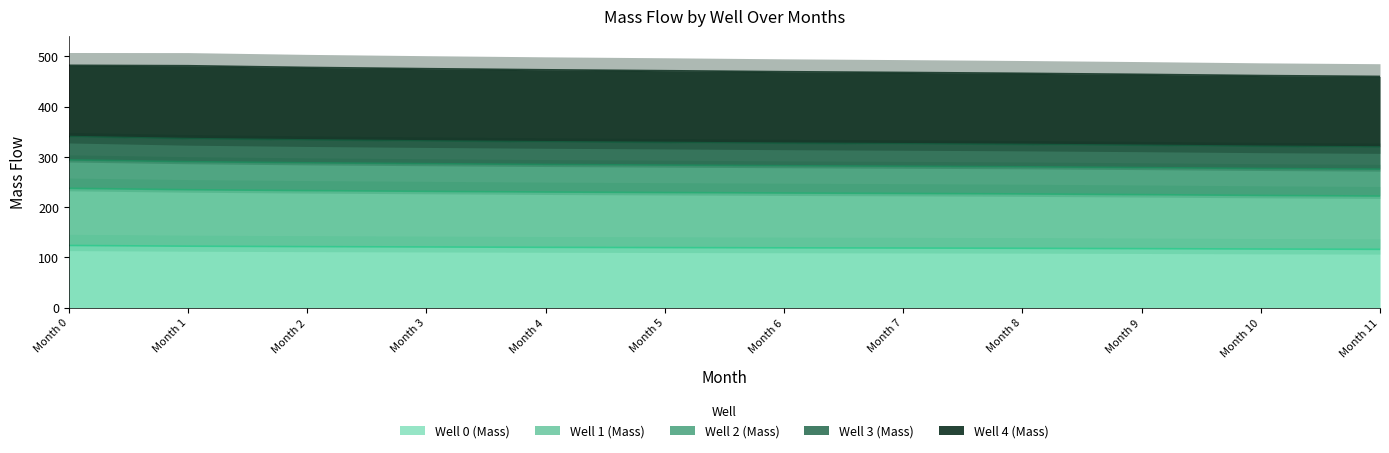

The value of Well 0 (Mass) at Month 5 is 202.5. True or false?

False